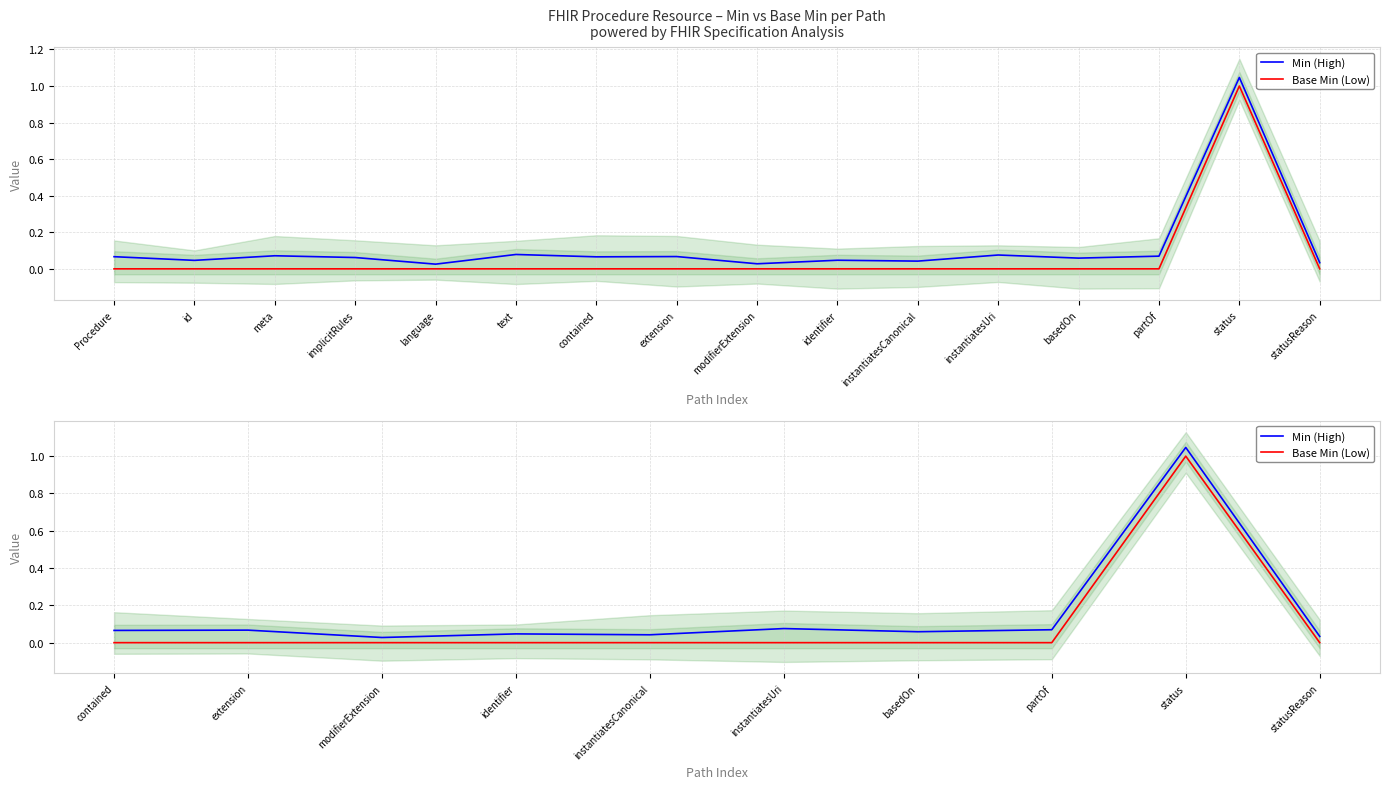

Which series changed the most between instantiatesCanonical and status?

Min (High)